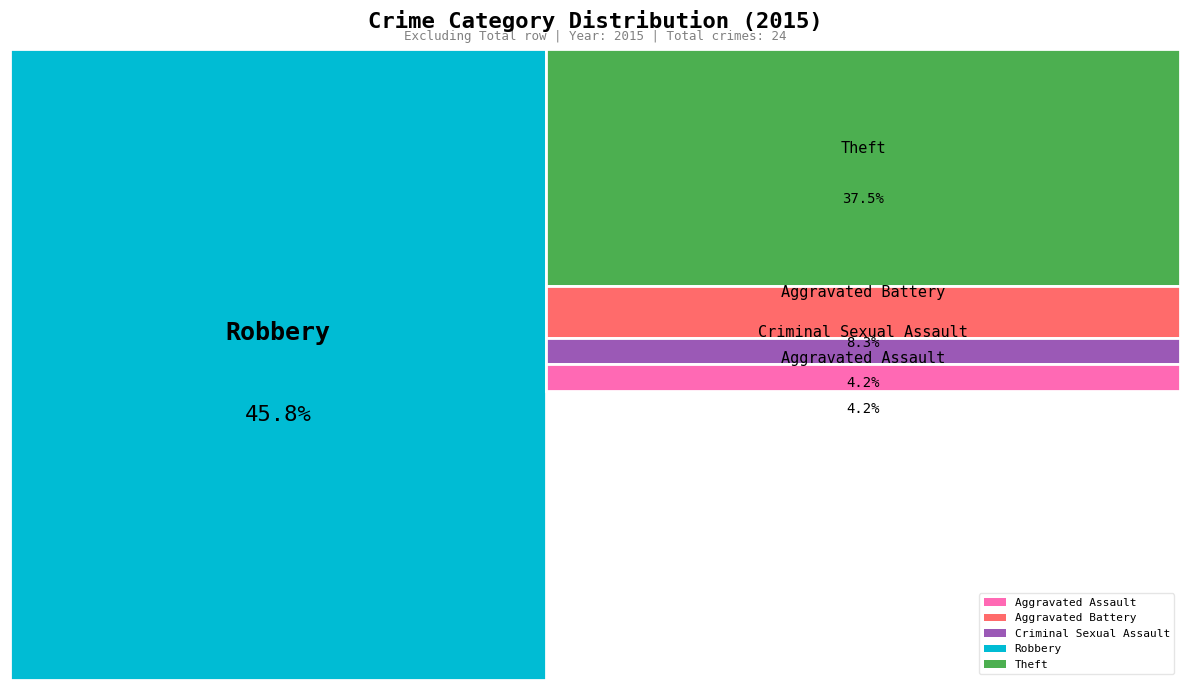

What is the change in value from Criminal Sexual Assault to Robbery?

+10